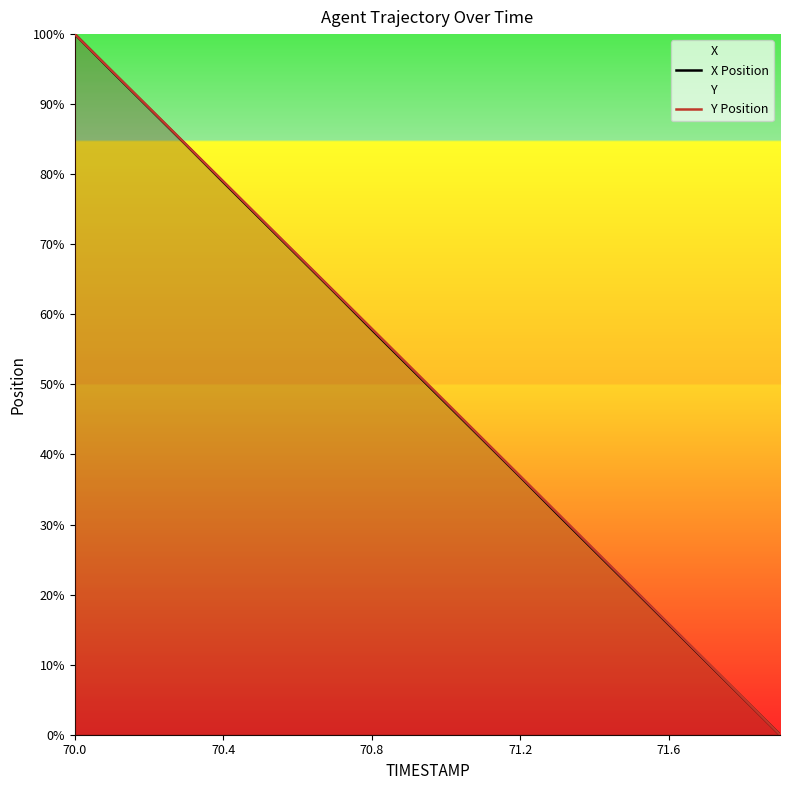

True or false: X Position and Y Position intersect in this chart.

False